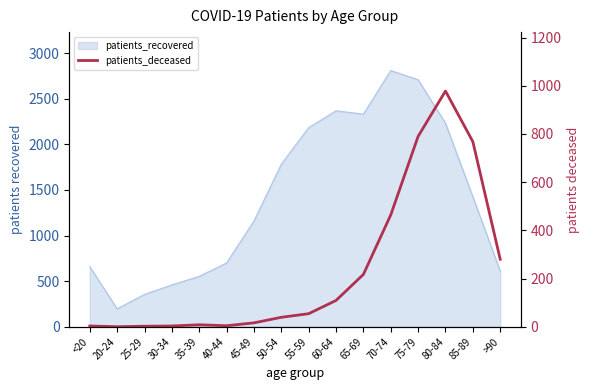

Does the chart have visible grid lines?

No